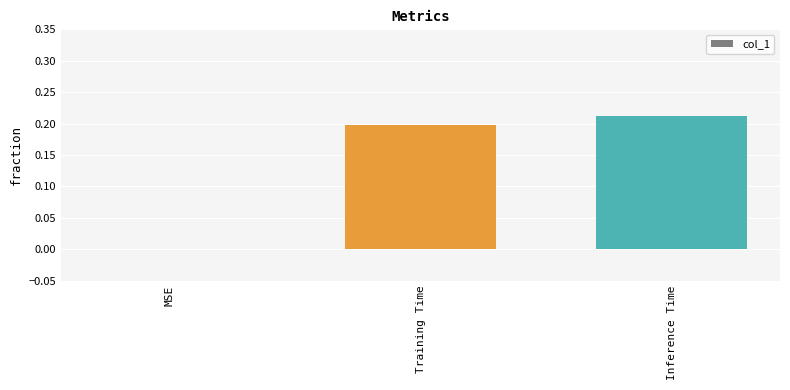

What is the sum of all values?

0.4